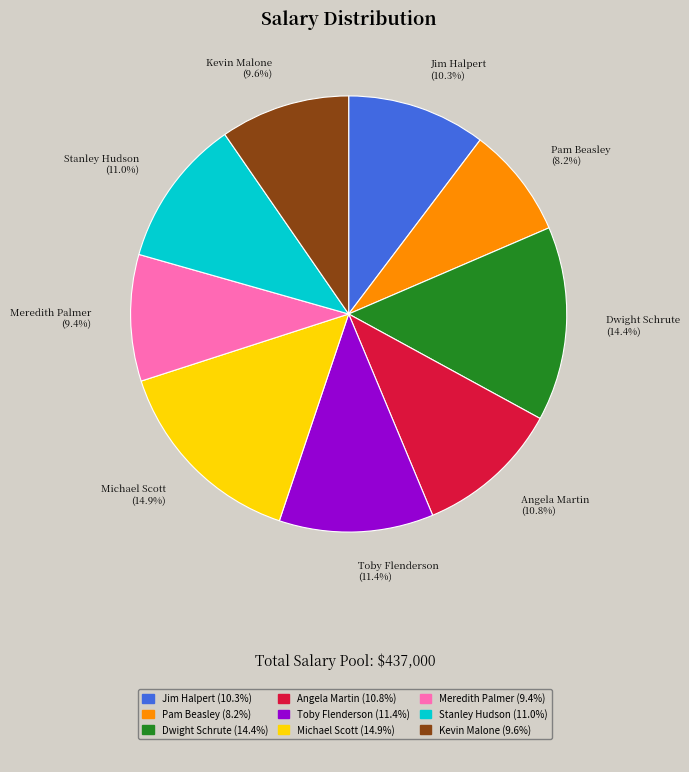

Is Toby Flenderson the majority of the pie?

No